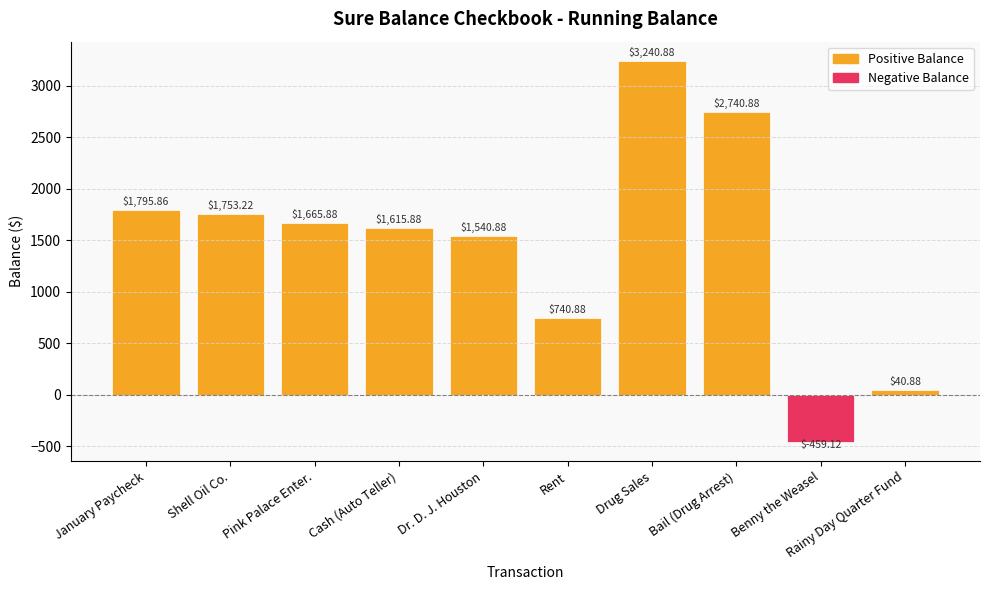

What is the difference between the second highest and minimum values?

3200.0